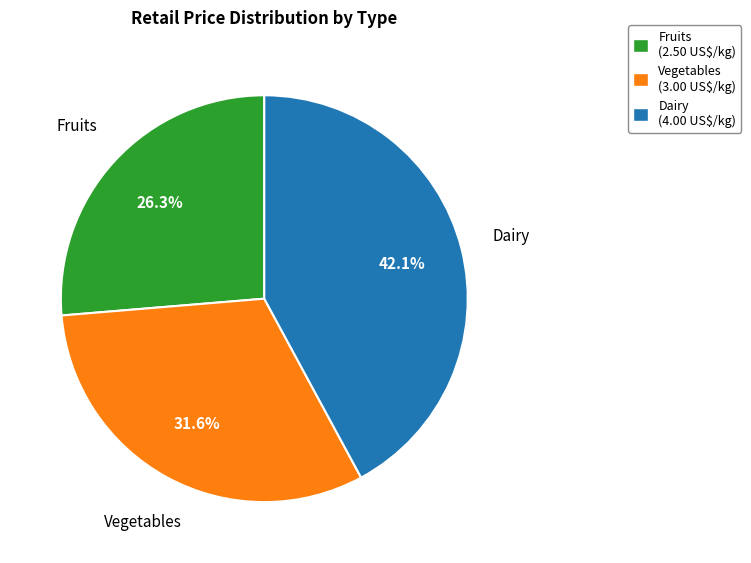

To the nearest percent, what is the average slice percentage?

33%